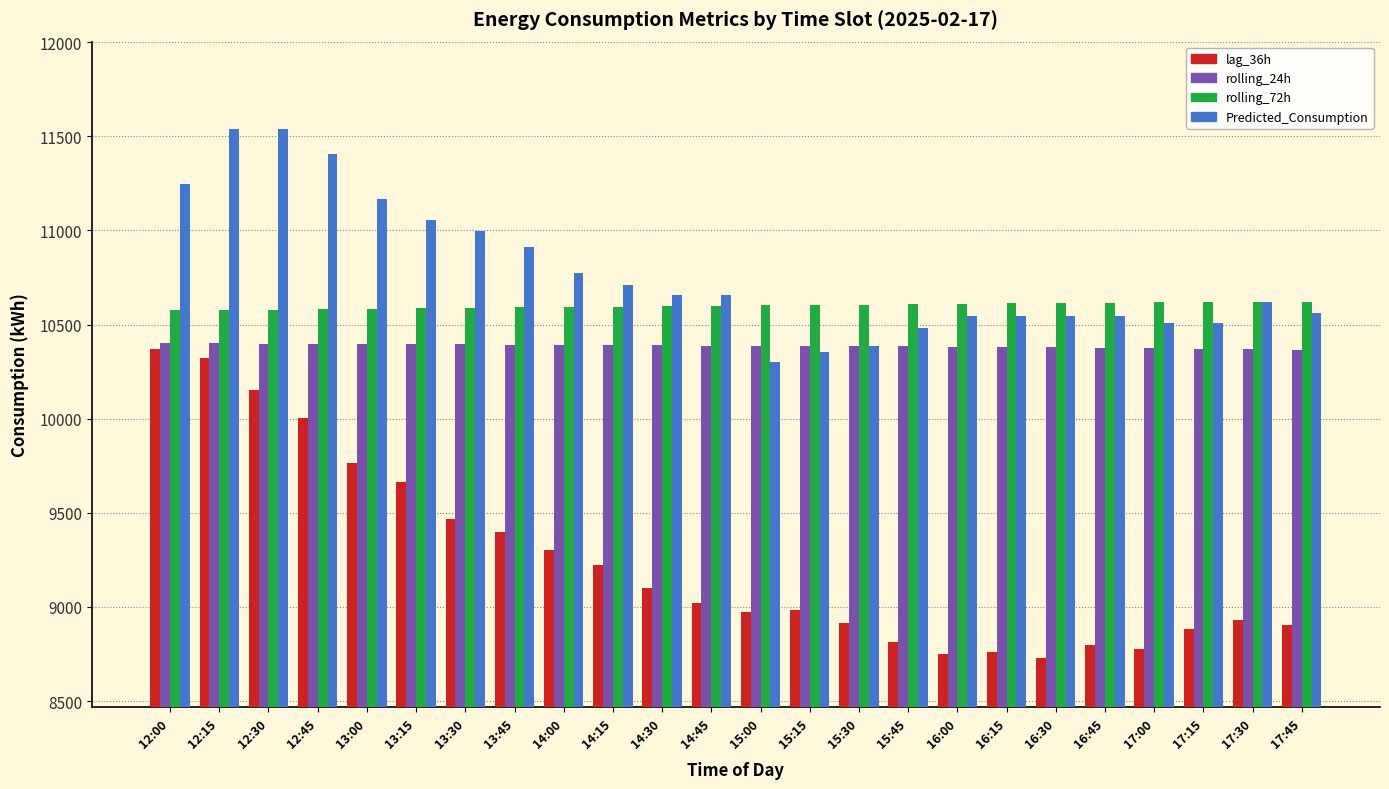

What is the spread (max minus min) of values at 17:00?

1843.1